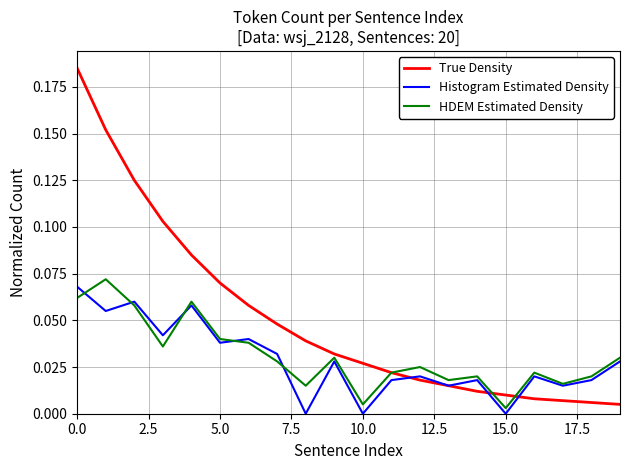

Which series has the largest total across all categories?

True Density